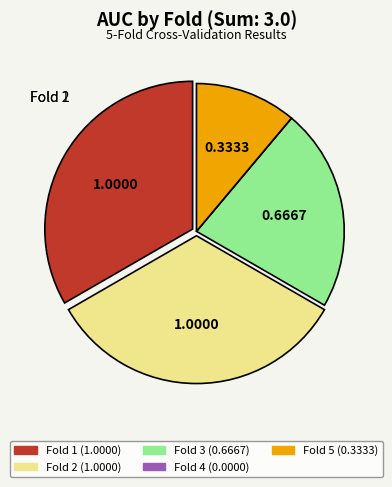

Do Fold 5 and Fold 1 together represent more than half of the pie?

No